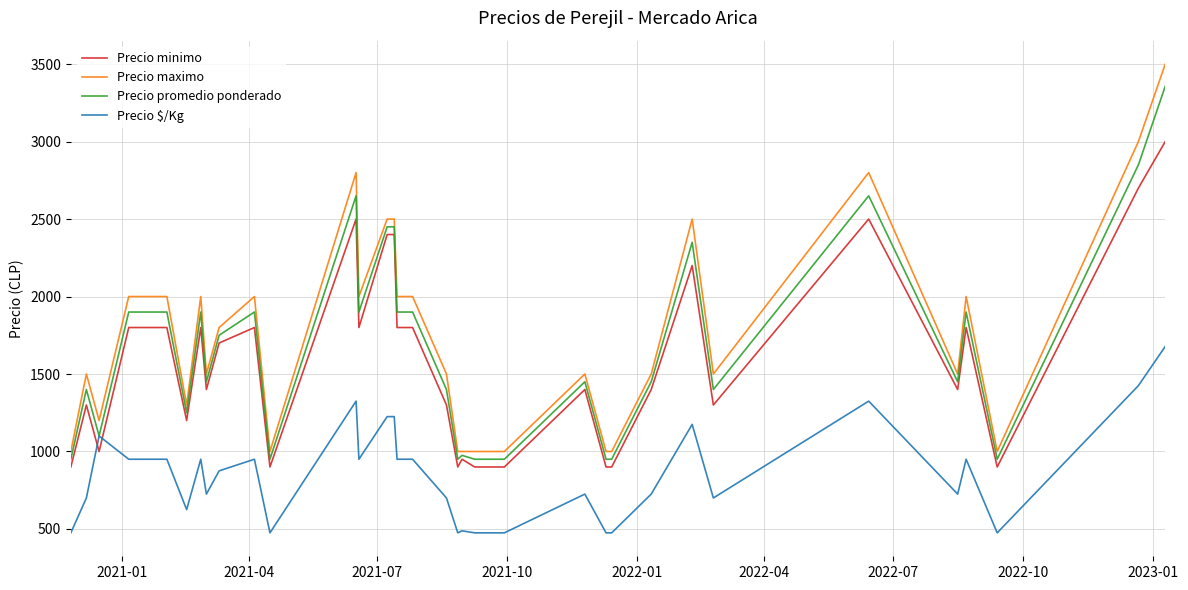

Which series has the largest total across all categories?

Precio maximo